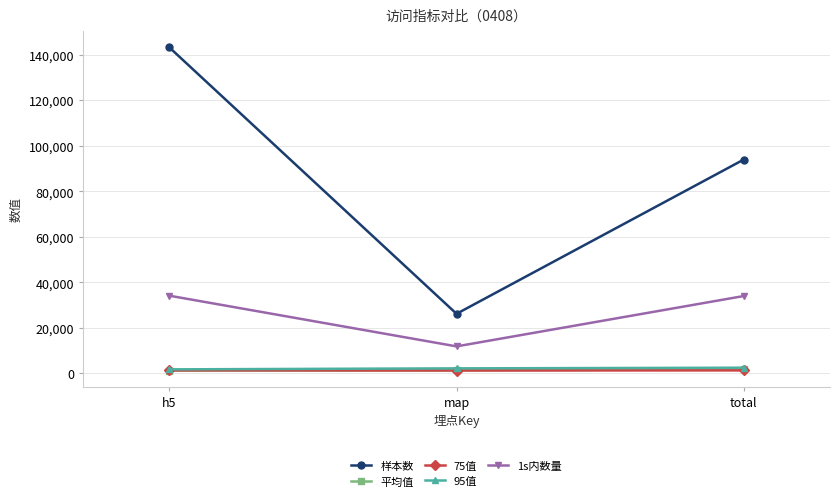

At which label does 1s内数量 reach its minimum?

map